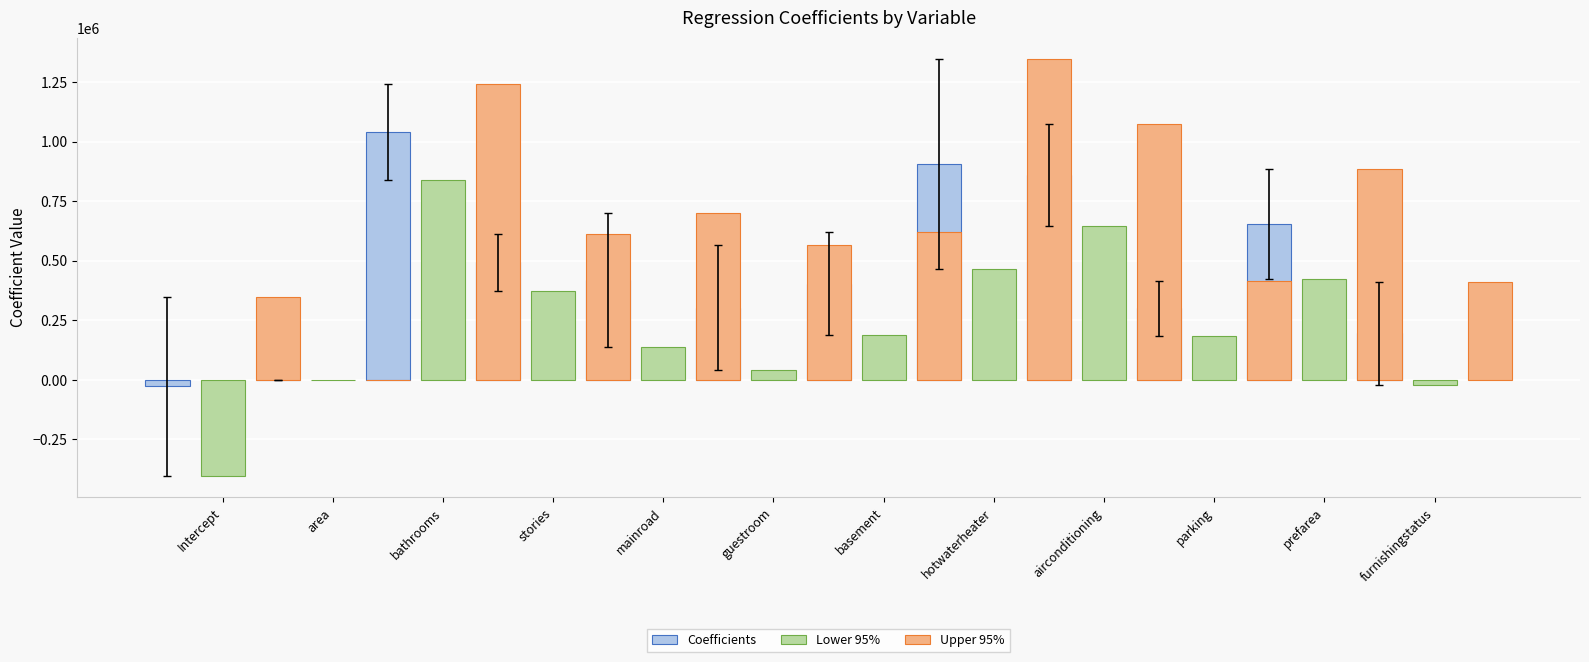

How many groups of bars are there?

12